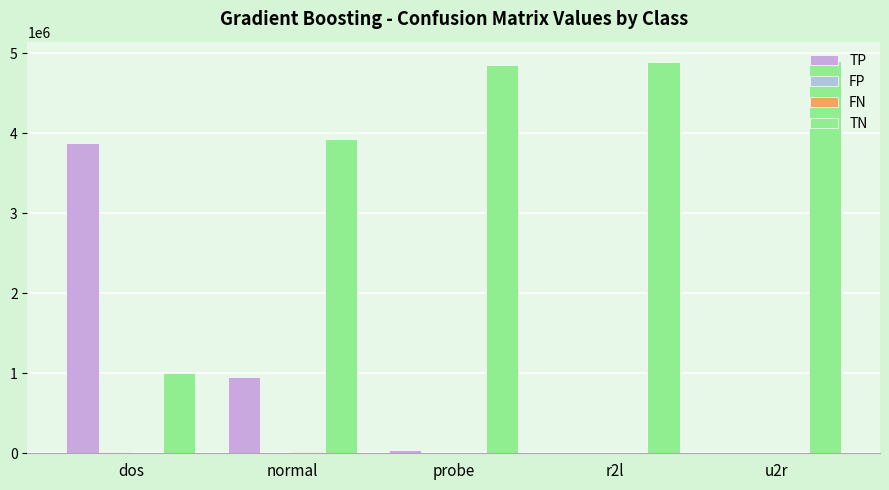

Are the bars grouped side by side (vs. stacked)?

Yes